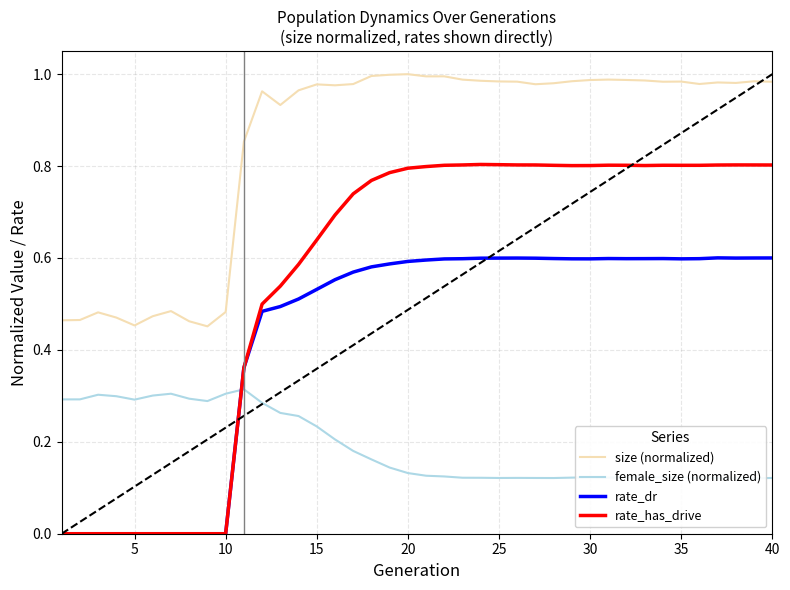

Is it true that rate_has_drive equals 0.8 at 20?

True